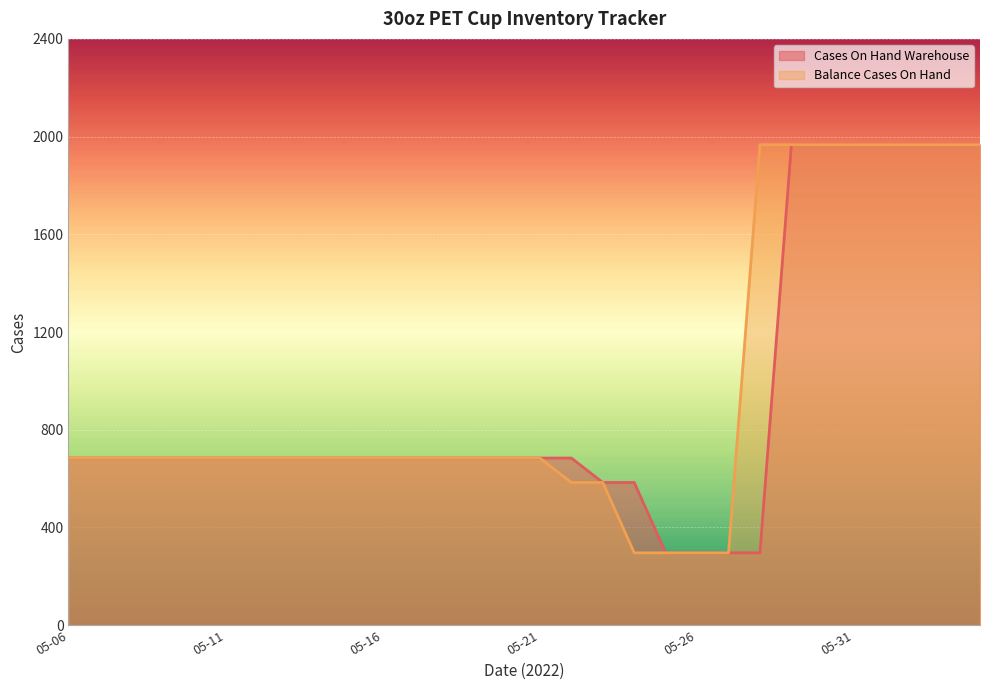

What is the difference between the second highest and second lowest values in the Balance Cases On Hand series?

1671